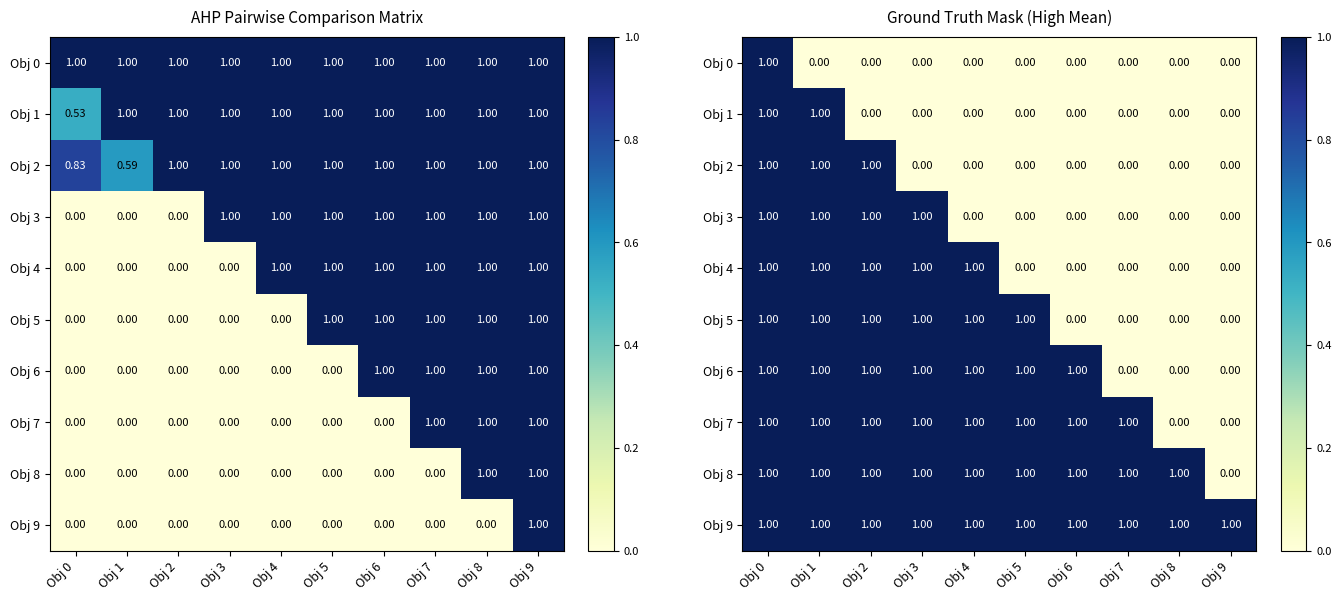

List the series in order of their peak value, lowest first.

Obj 0, Obj 1, Obj 2, Obj 3, Obj 4, Obj 5, Obj 6, Obj 7, Obj 8, Obj 9